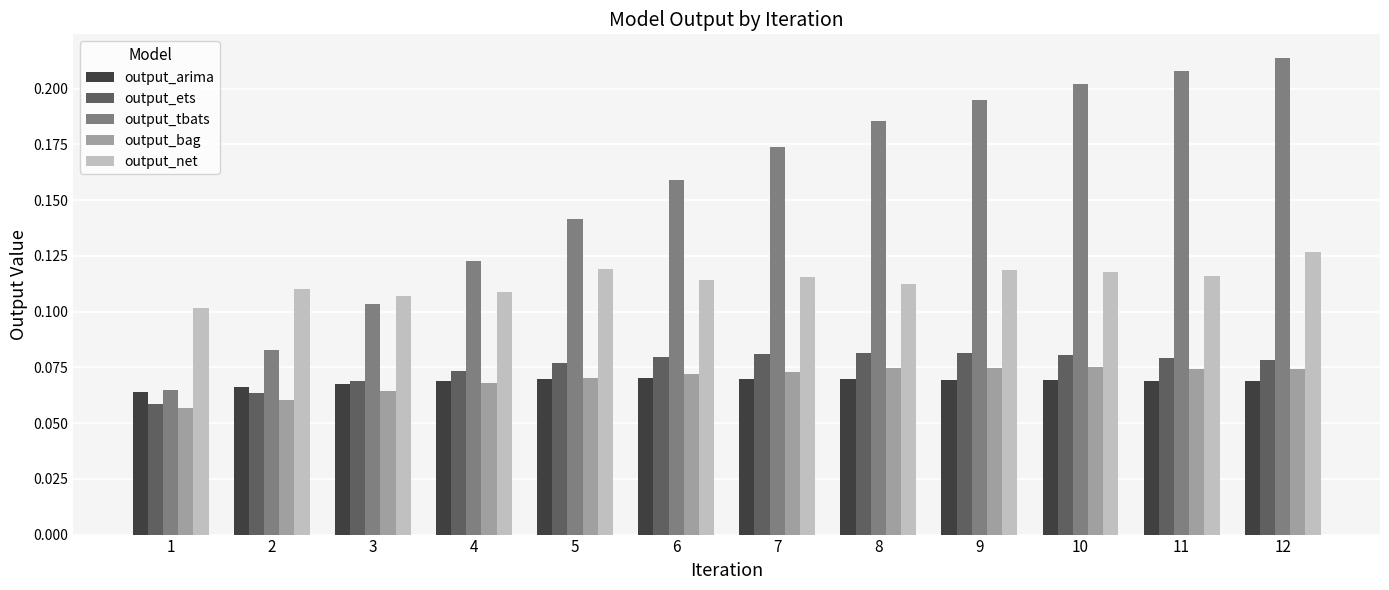

Which category has the highest value in the output_tbats series?

12